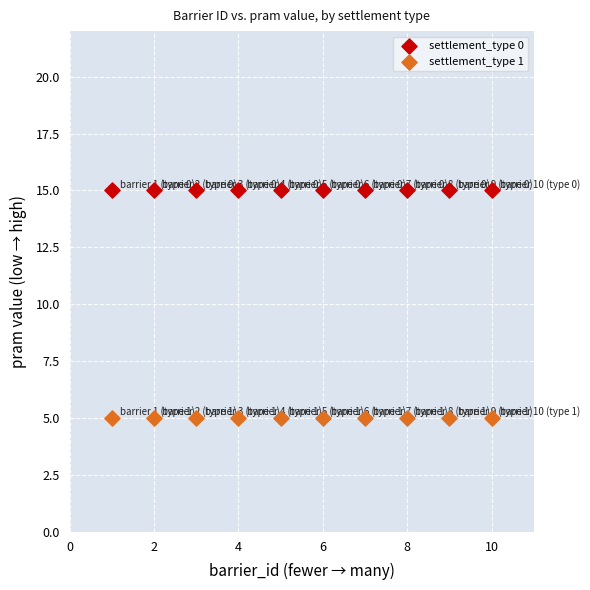

Which series contains the lowest Y value?

settlement_type 1